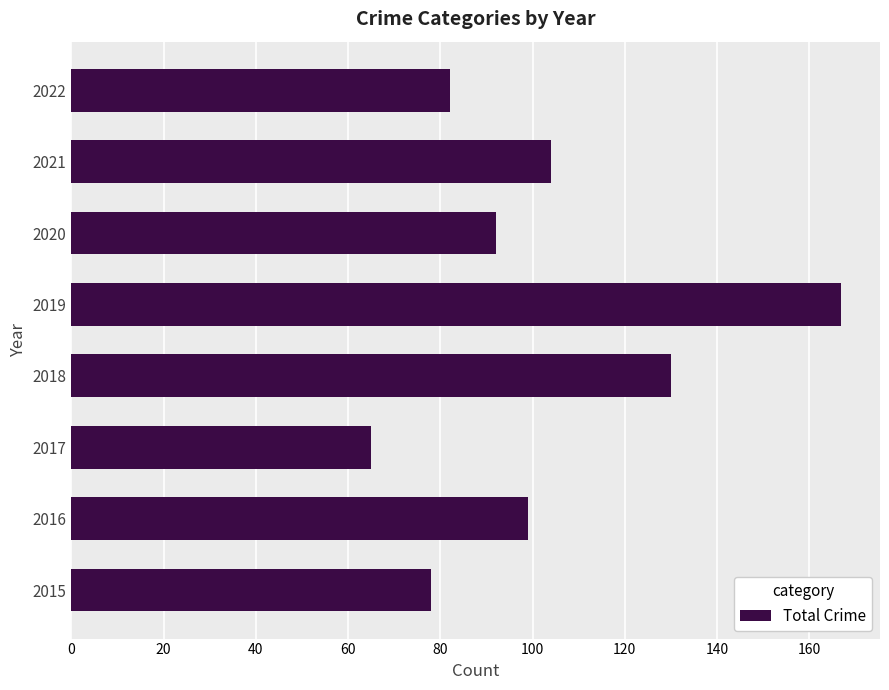

What is the average value?

102